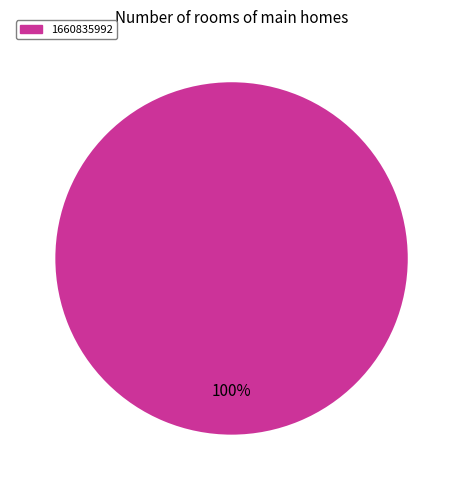

To the nearest percent, what percentage of the pie is 1660835992?

100%